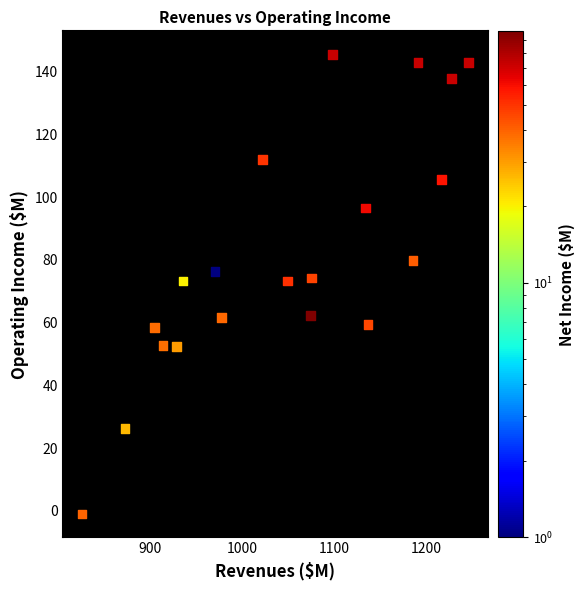

What is the range of X values (max minus min)?

419.6